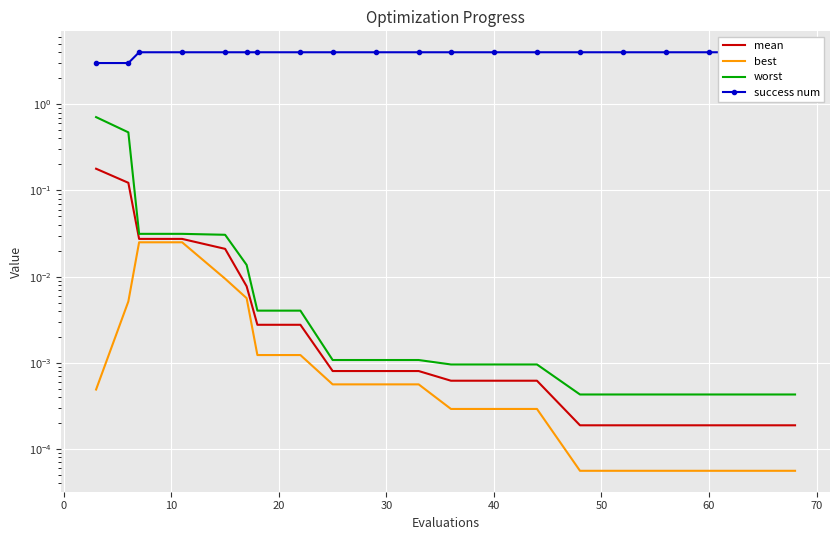

Which series has the largest total across all categories?

success num